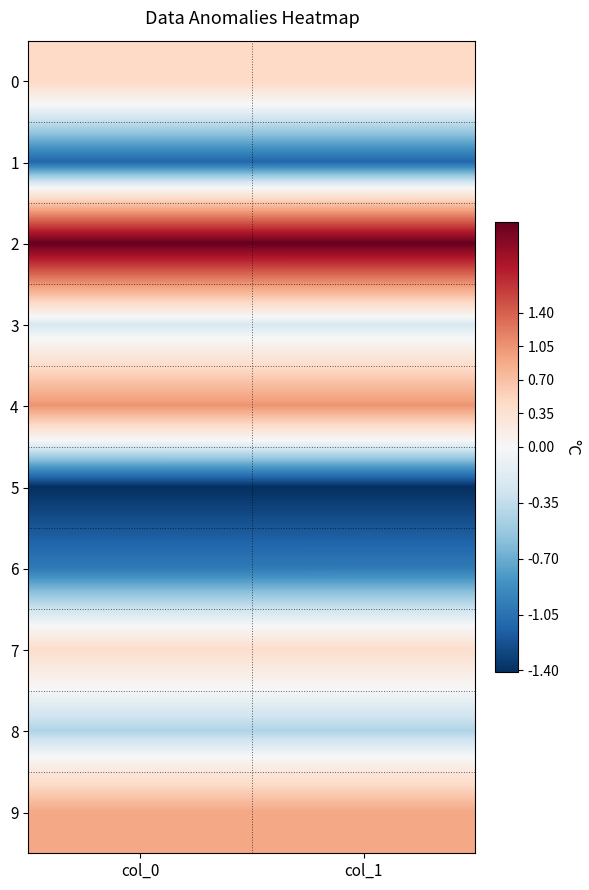

Which series has the widest spread of values?

6